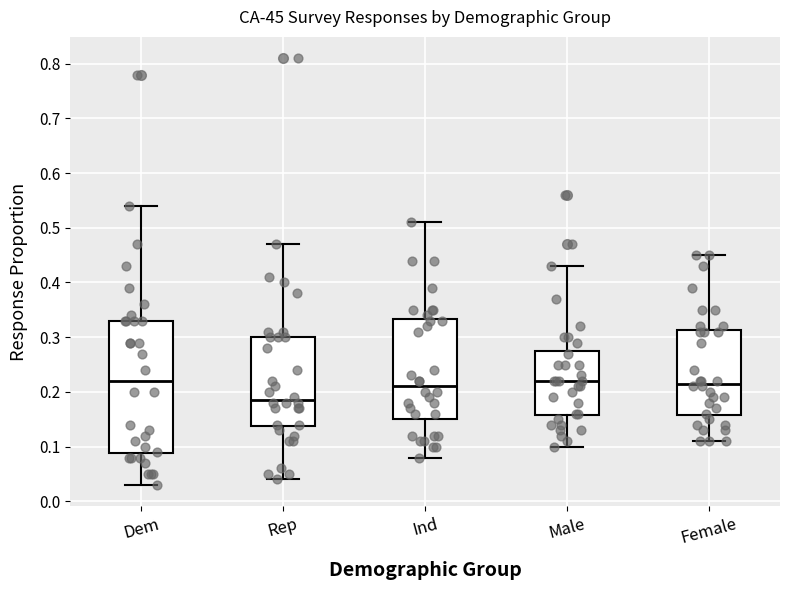

Reading left to right, transcribe this box plot: for each box, give where its median line is, the range the box spans, and where its two whiskers end, as read against the y-axis. The values are not printed on the chart, so give them approximately, as read against the axis.

Dem: median 0.22, box 0.09 to 0.33, whiskers 0.03 to 0.54
Rep: median 0.19, box 0.14 to 0.30, whiskers 0.04 to 0.47
Ind: median 0.21, box 0.15 to 0.33, whiskers 0.08 to 0.51
Male: median 0.22, box 0.16 to 0.28, whiskers 0.10 to 0.43
Female: median 0.22, box 0.16 to 0.31, whiskers 0.11 to 0.45